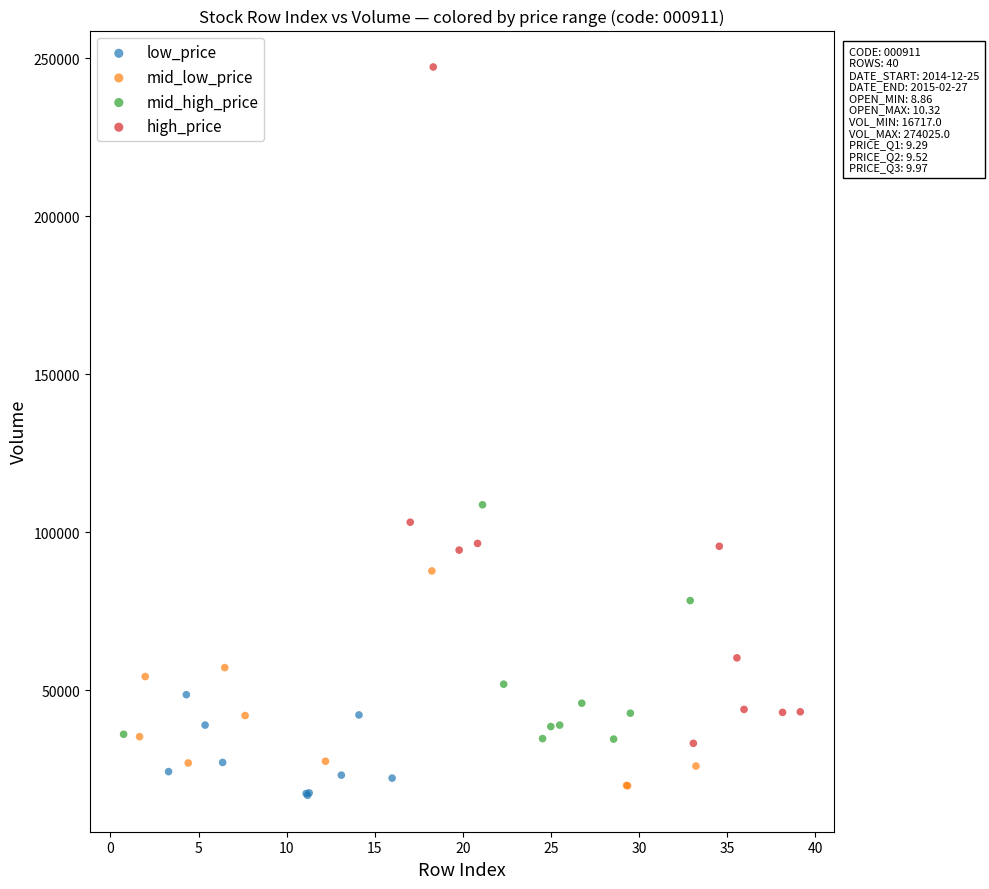

Which series has the largest Y range (max minus min)?

high_price